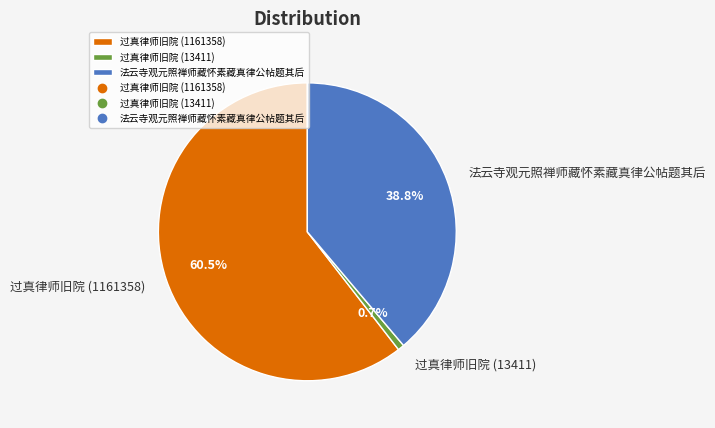

Which slice is the largest?

过真律师旧院 (1161358)